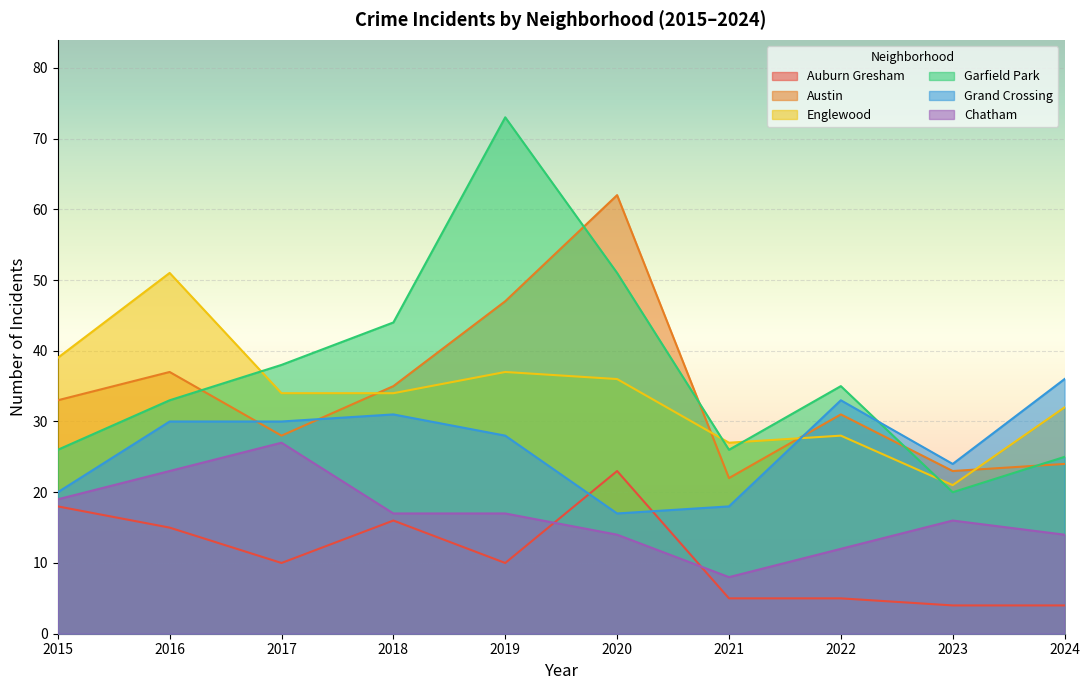

The Chatham series shows 27 at 2017. True or false?

True